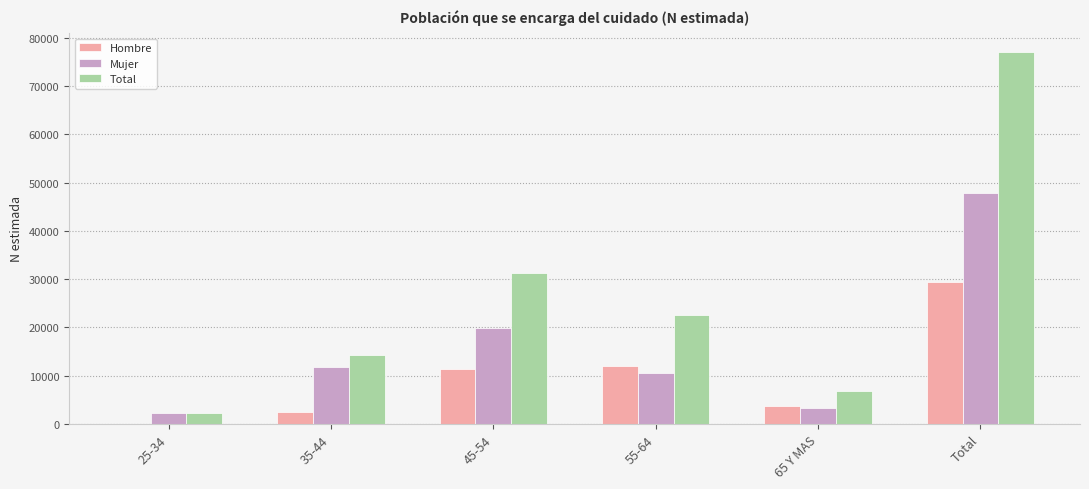

Which series has the largest total across all categories?

Total